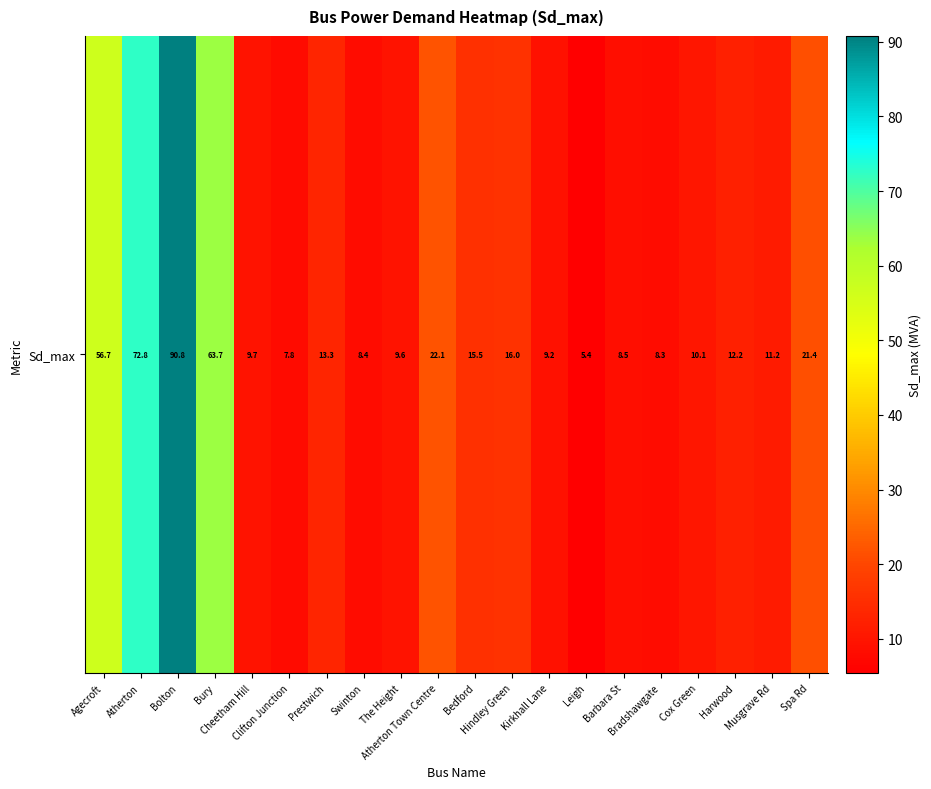

Rank the categories by value from lowest to highest.

Leigh, Clifton Junction, Bradshawgate, Swinton, Barbara St, Kirkhall Lane, The Height, Cheetham Hill, Cox Green, Musgrave Rd, Harwood, Prestwich, Bedford, Hindley Green, Spa Rd, Atherton Town Centre, Agecroft, Bury, Atherton, Bolton